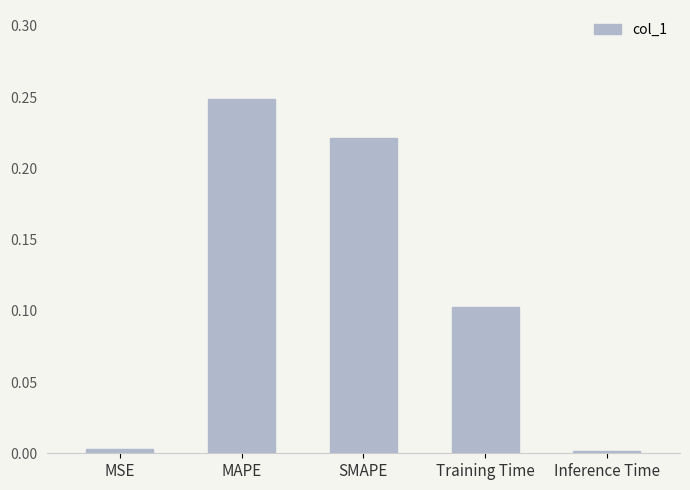

The value at MSE is 0.0. True or false?

True